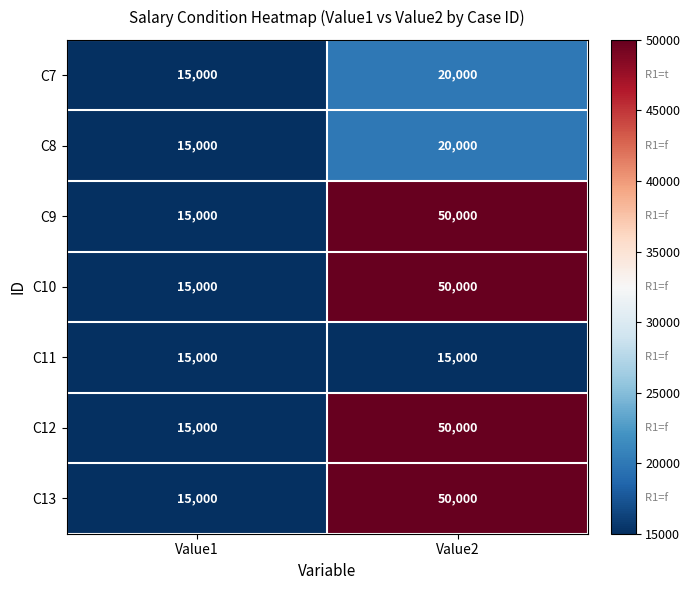

What is the difference between the highest and lowest values at Value2?

35000